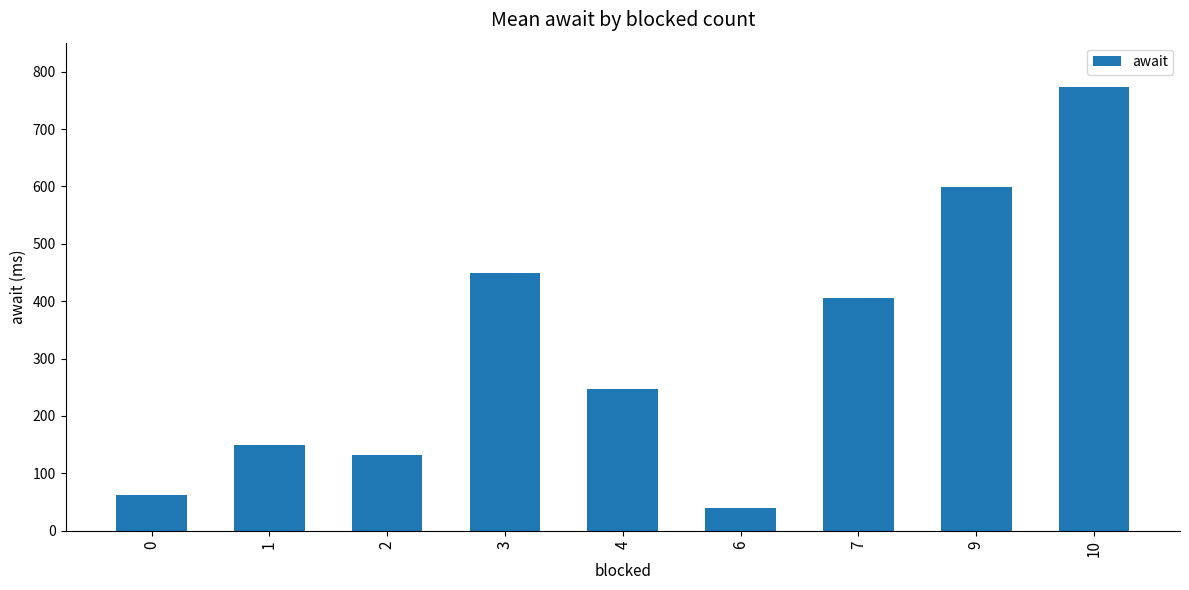

What value does the data have at 3?

448.8